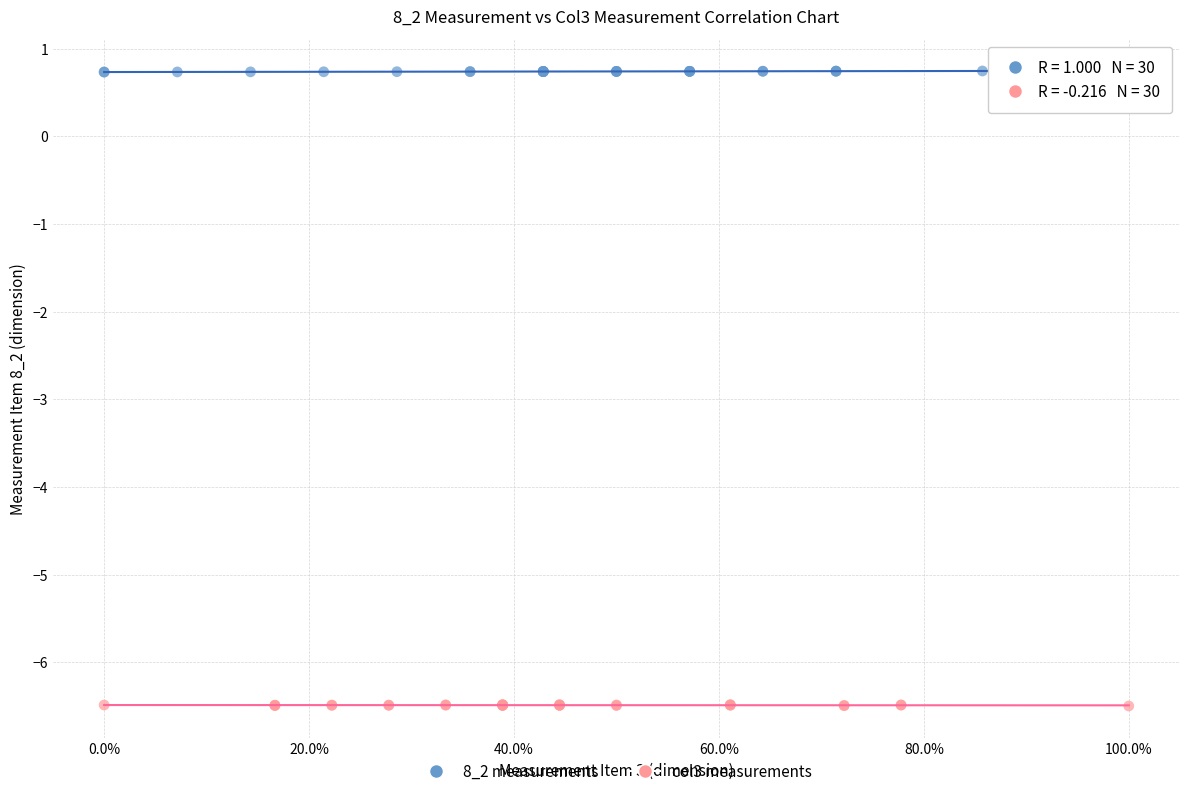

Which series reaches the maximum Y coordinate?

8_2 measurements